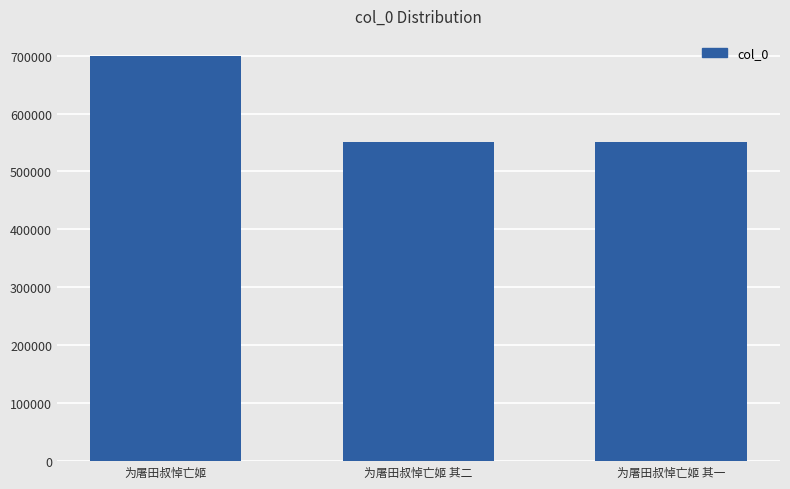

Does the chart contain stacked bars?

No